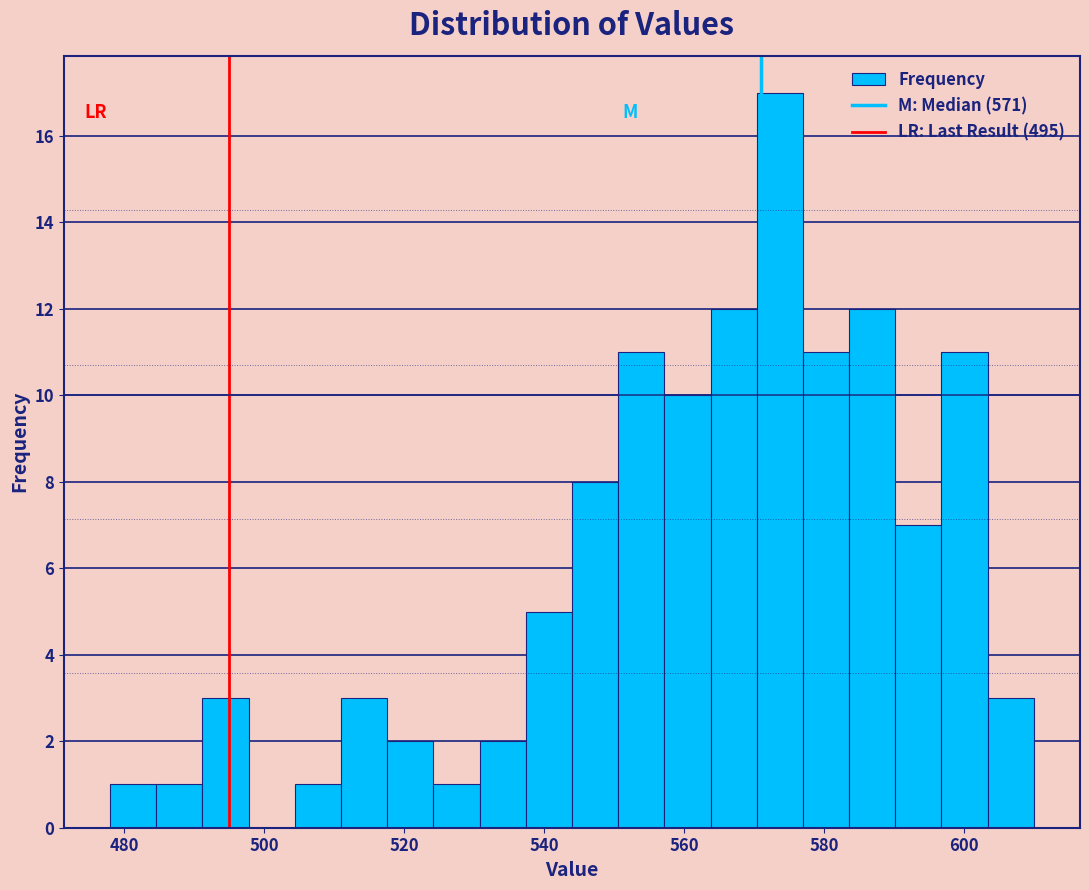

Read against the x-axis, roughly where is the centre of the tallest bar?

574